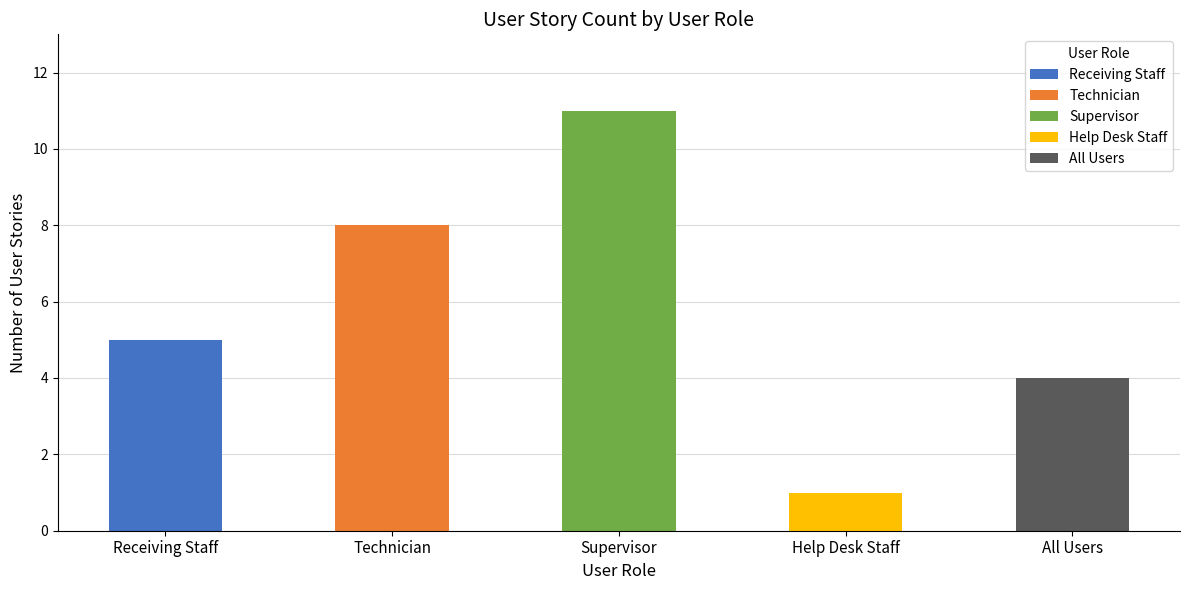

Count the number of categories in the chart.

5